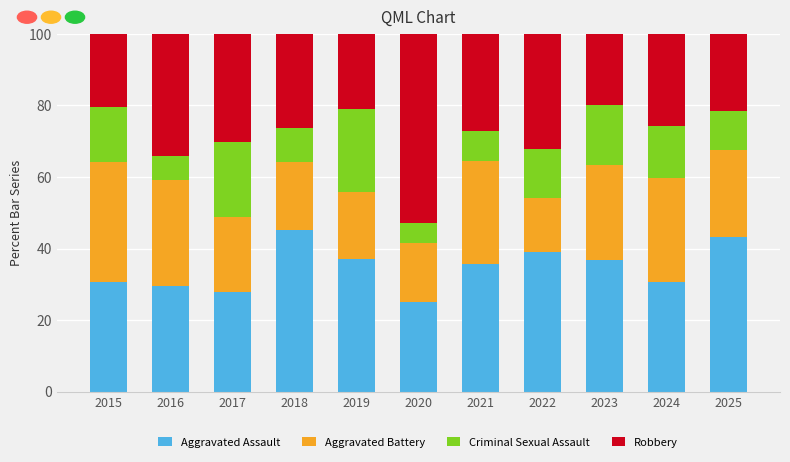

What is the highest value of the Aggravated Assault series?

45.2